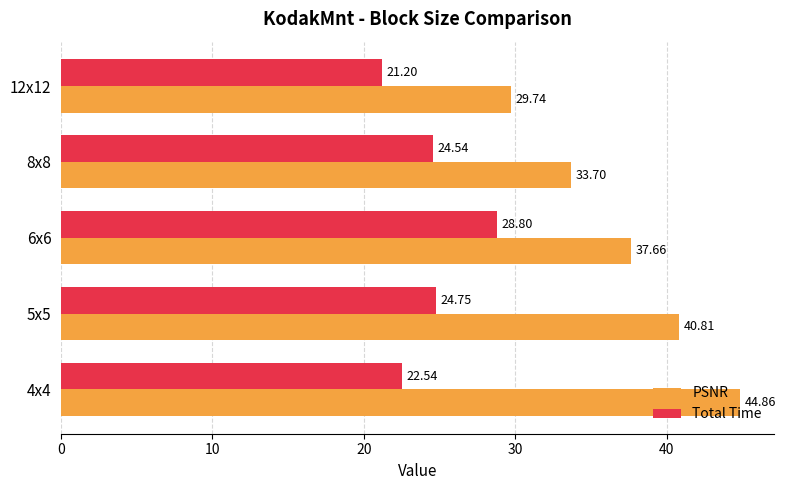

What is the total value across all series at 4x4?

67.4